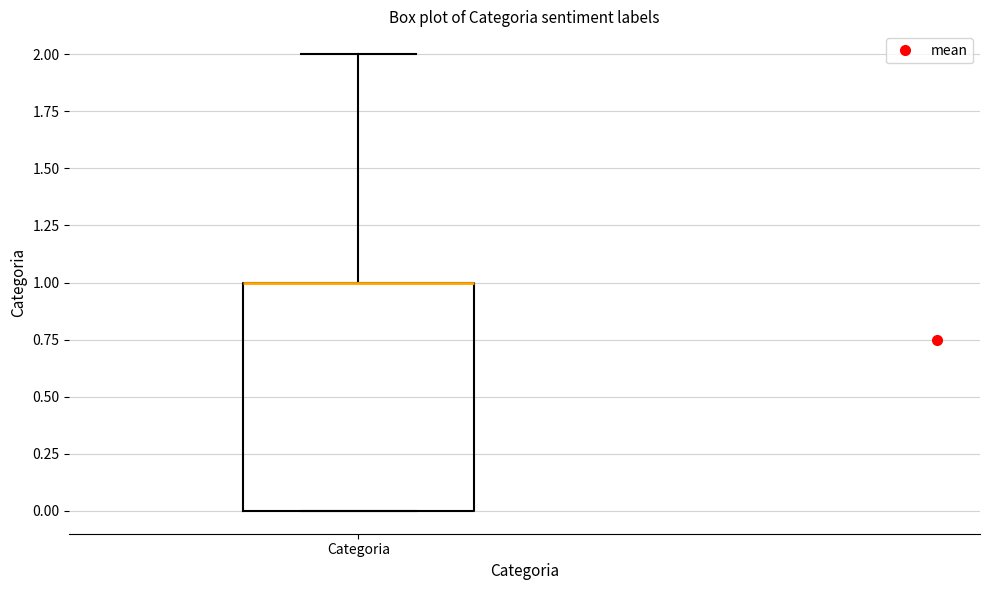

Where is the upper edge of the box for Categoria on the y-axis? The values are not printed on the chart, so give them approximately, as read against the axis.

1